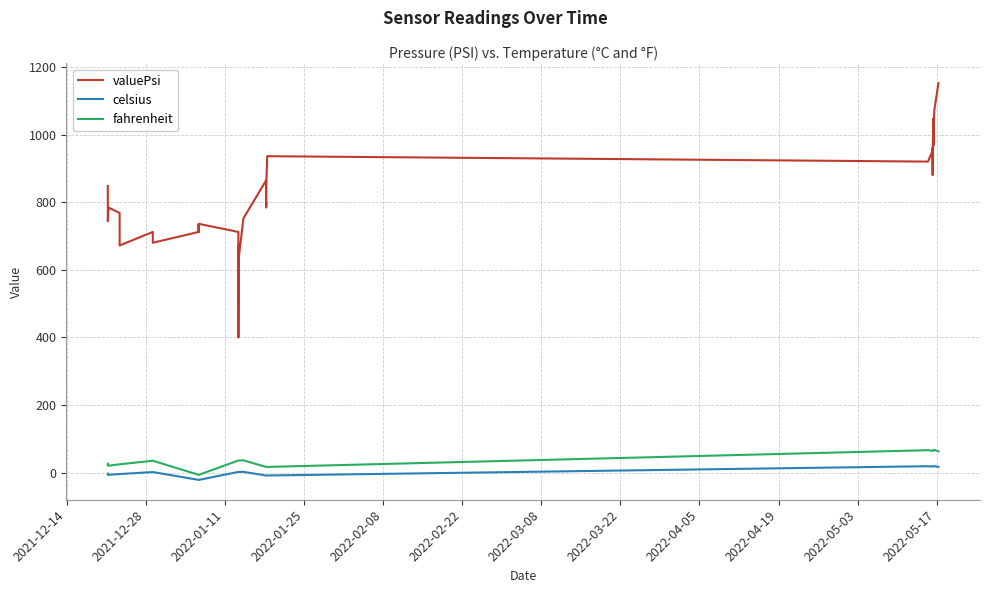

True or false: celsius and valuePsi intersect in this chart.

False